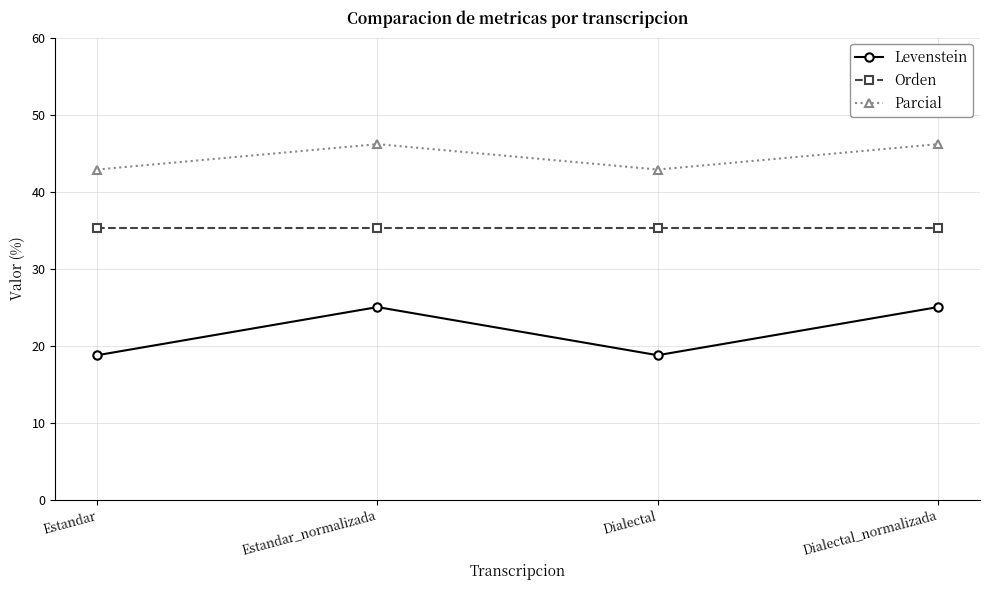

Where does the Parcial series first go above 46?

Estandar_normalizada